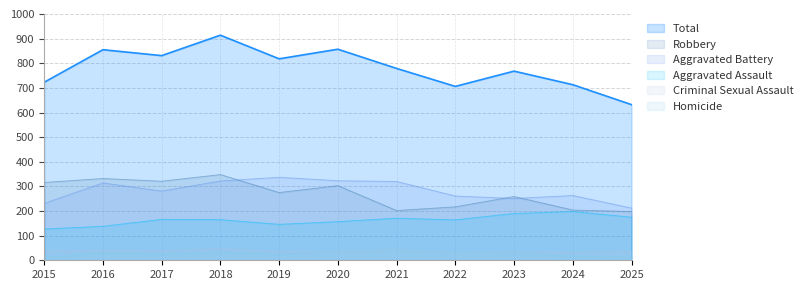

List the series in order of their peak value, lowest first.

Homicide, Criminal Sexual Assault, Aggravated Assault, Aggravated Battery, Robbery, Total